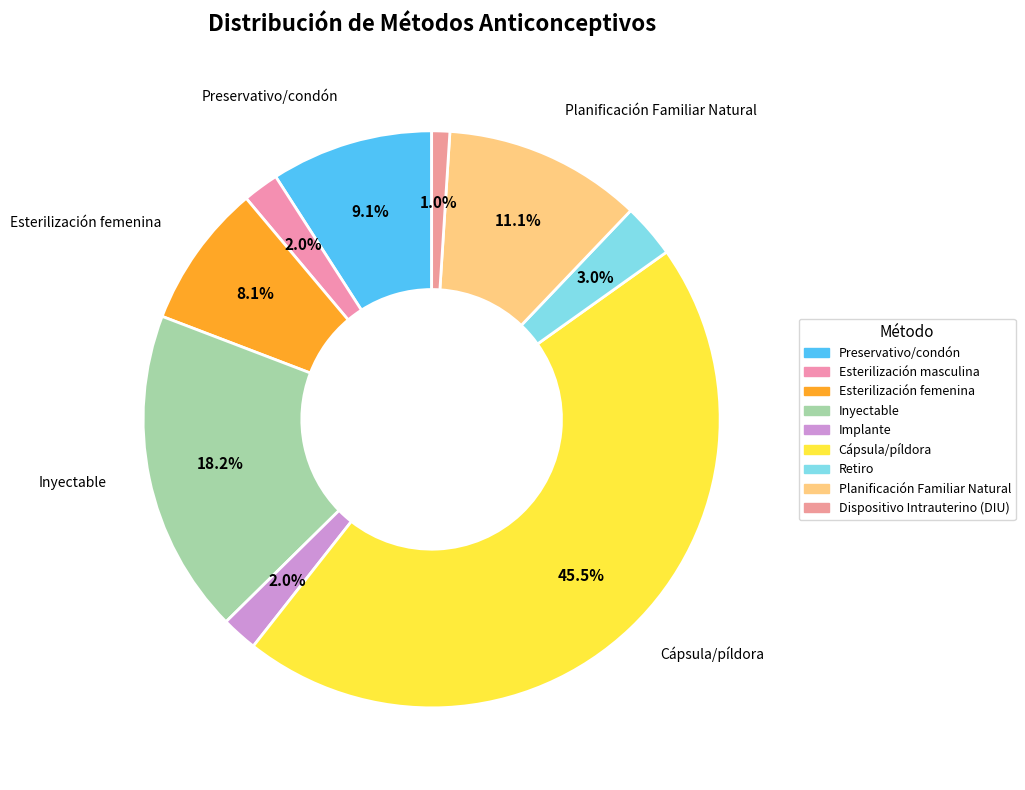

Which category has the smallest portion of the pie?

Dispositivo Intrauterino (DIU)